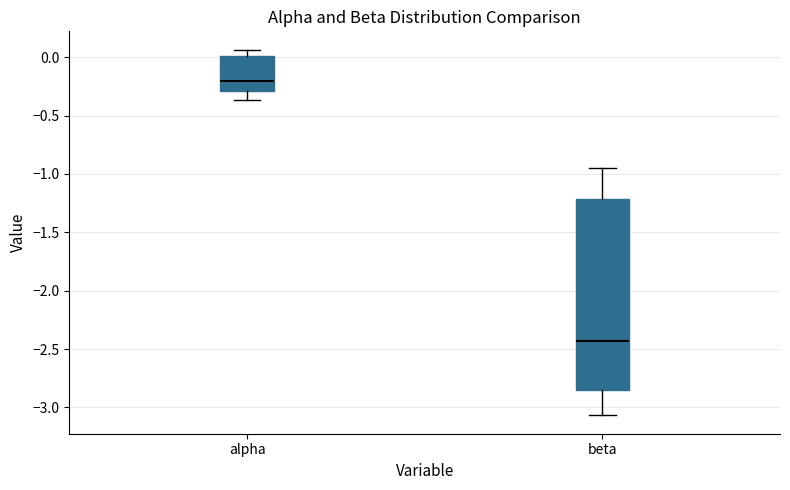

Where does the lower whisker of the box for alpha end on the y-axis? The values are not printed on the chart, so give them approximately, as read against the axis.

-0.35